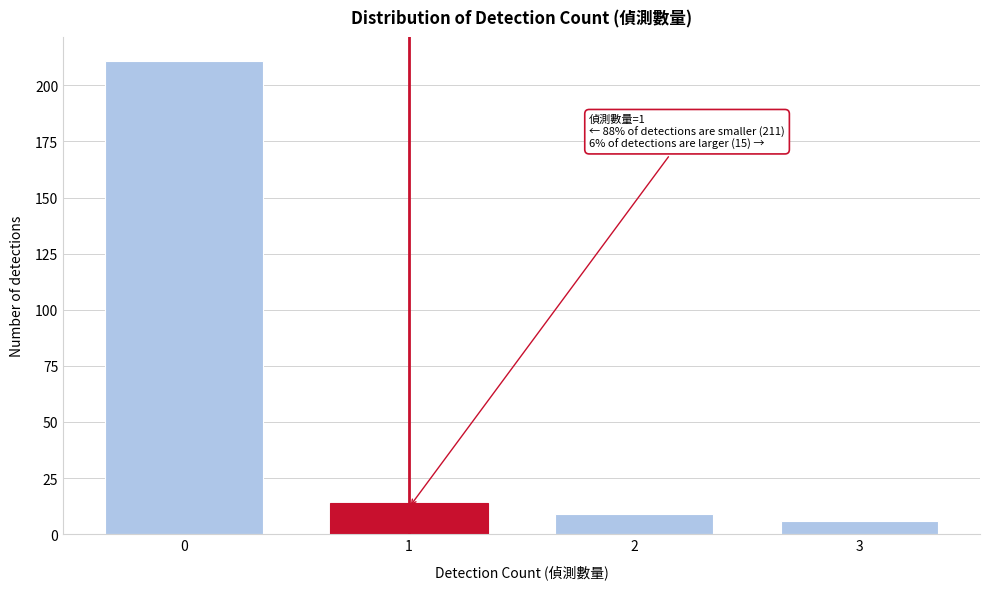

Reading right to left, extract all data points from this chart.

6	9	14	211